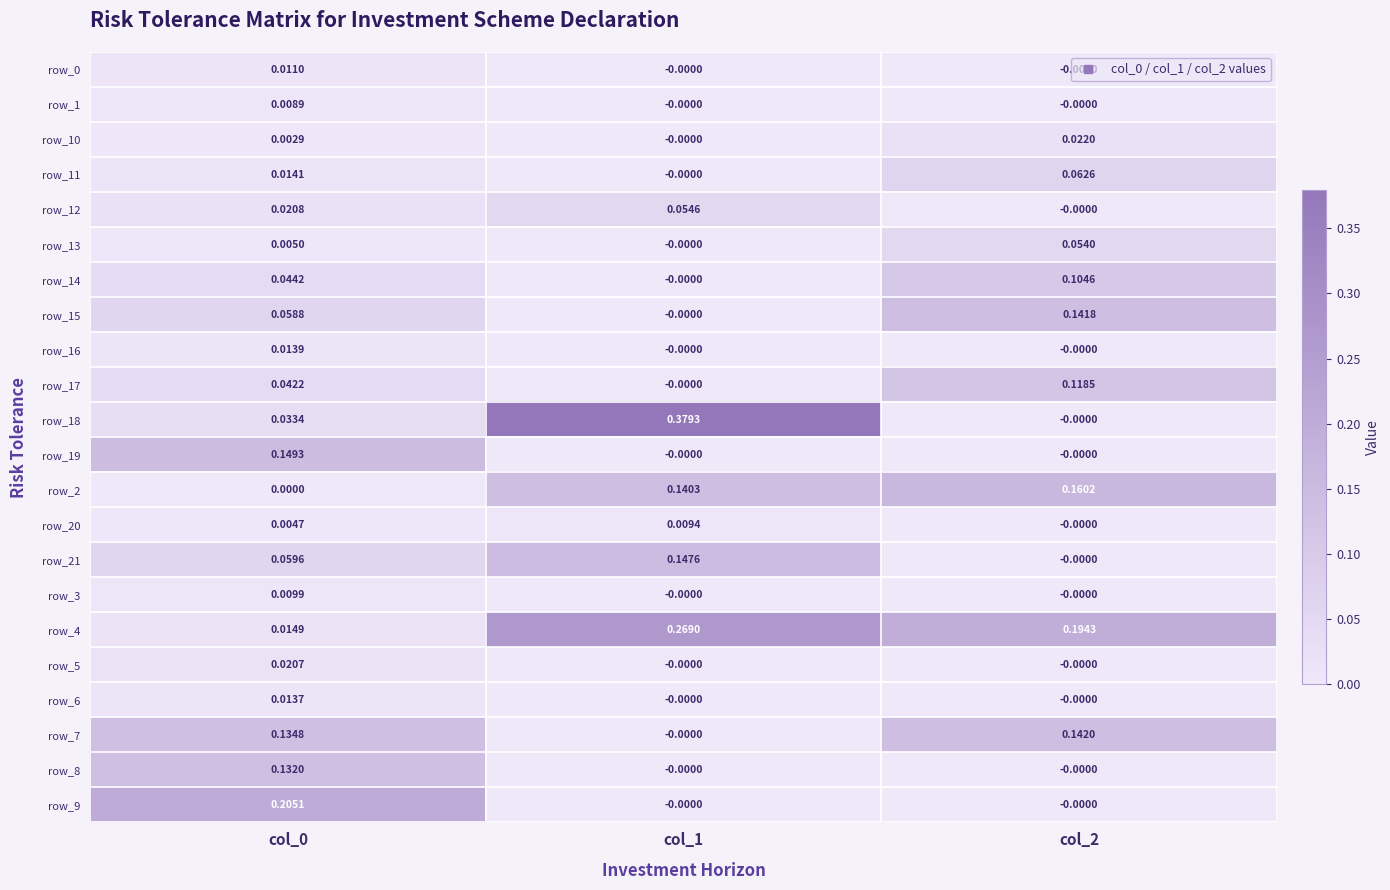

Is the value of row_16 at col_2 greater than the value of row_4 at col_1?

No